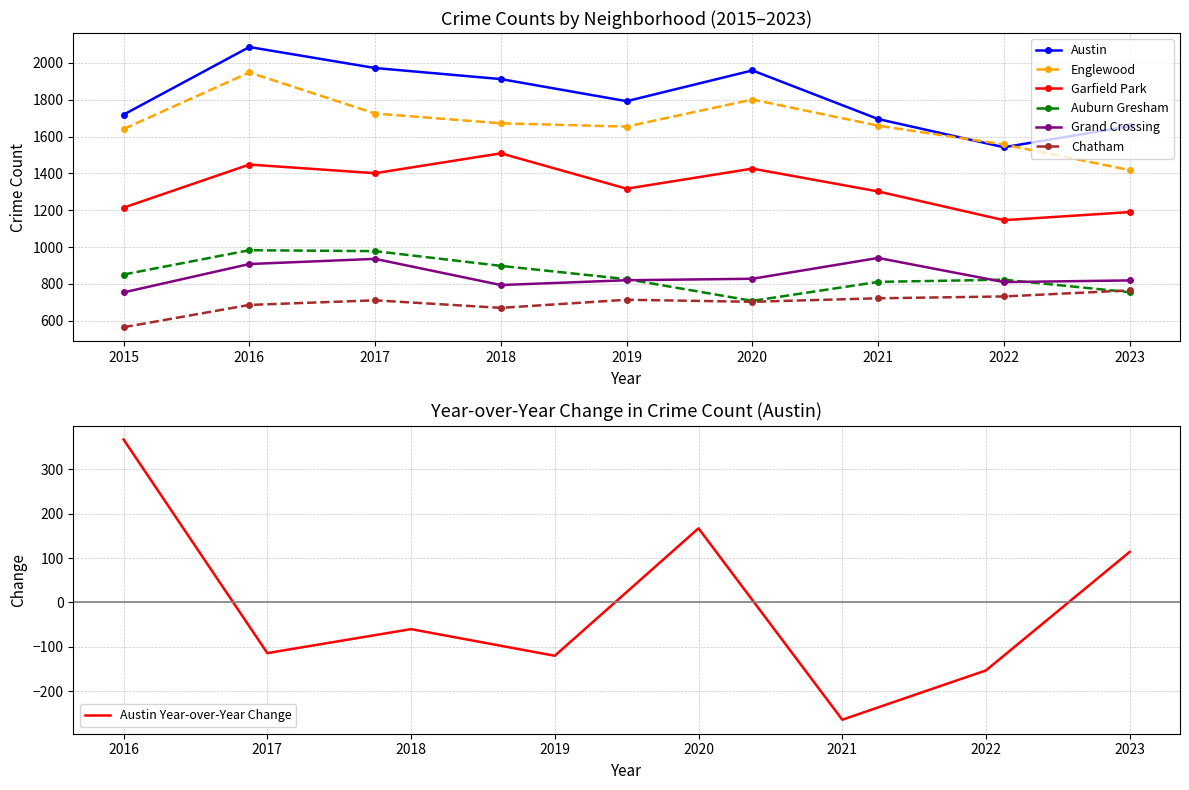

True or false: Garfield Park and Auburn Gresham intersect in this chart.

False